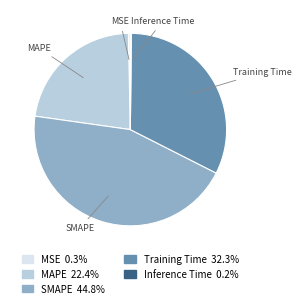

Do MAPE and MSE together represent more than half of the pie?

No